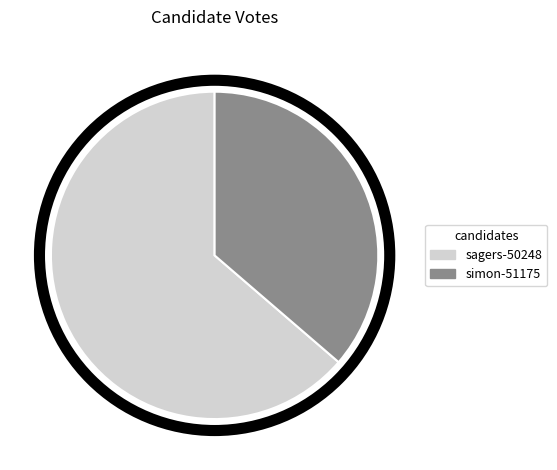

Which slice is the smallest?

simon-51175